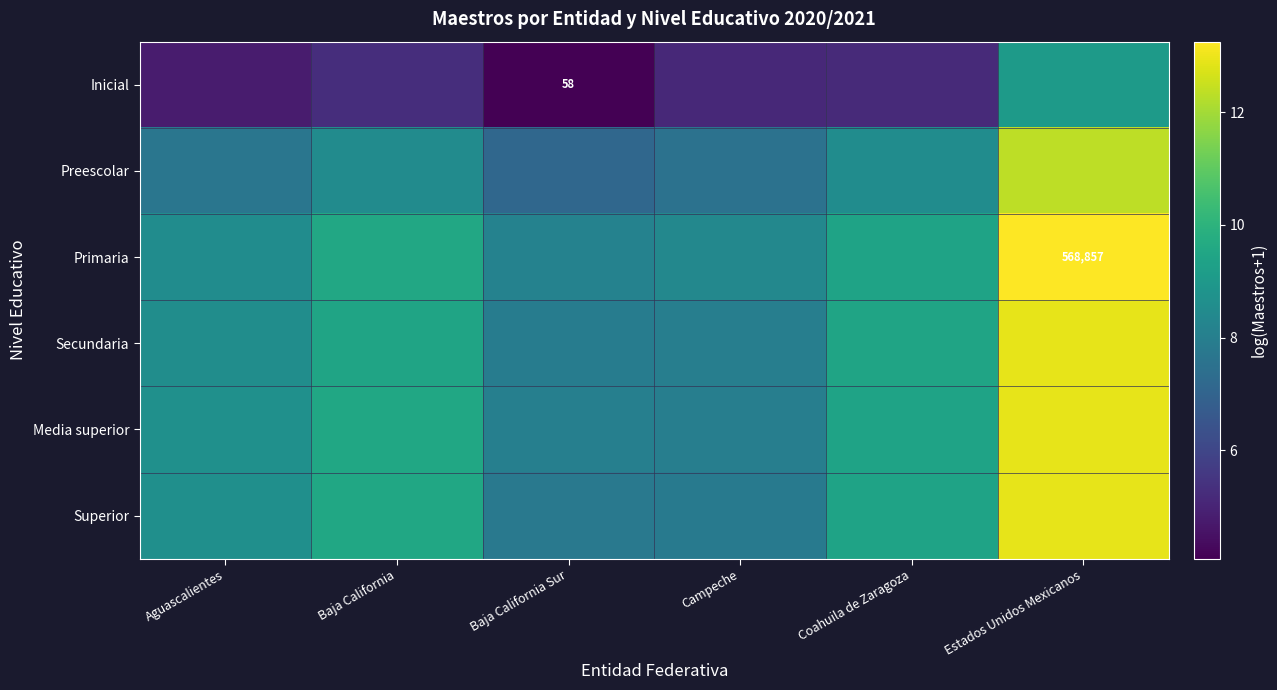

What is the total value across all series at Campeche?

44.9